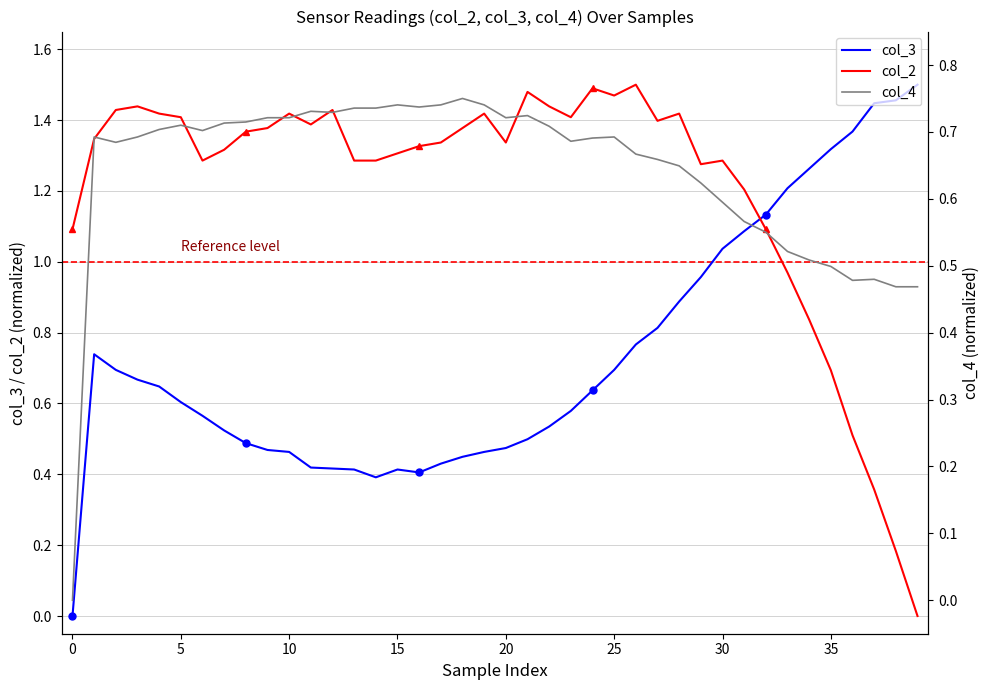

Which series ends up on top after the final intersection of col_3 and col_2?

col_3